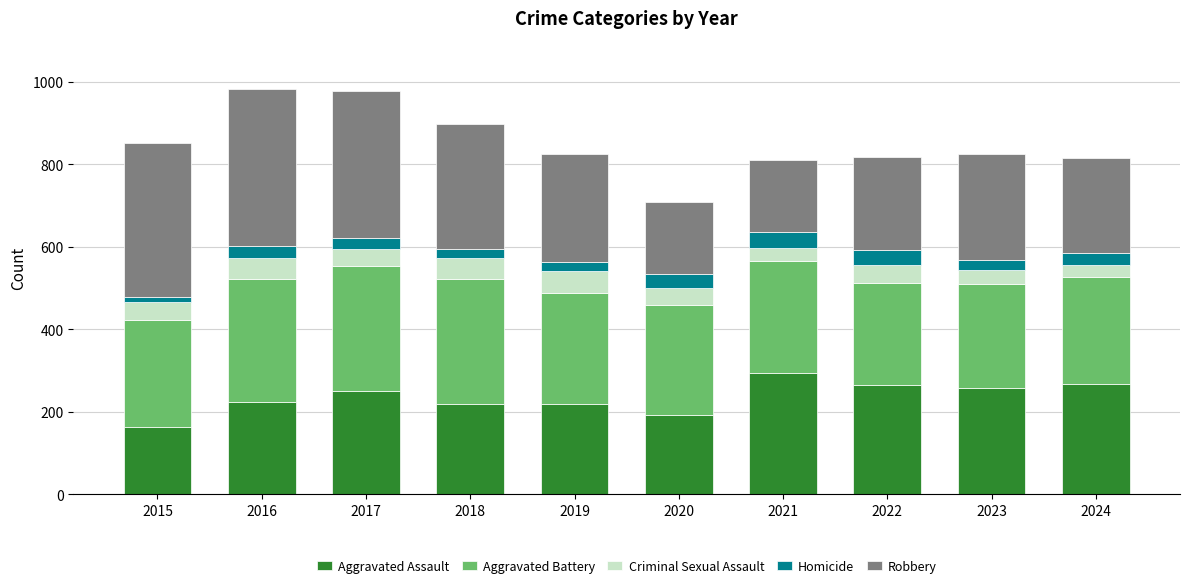

What value does the Aggravated Assault series have at 2018?

220